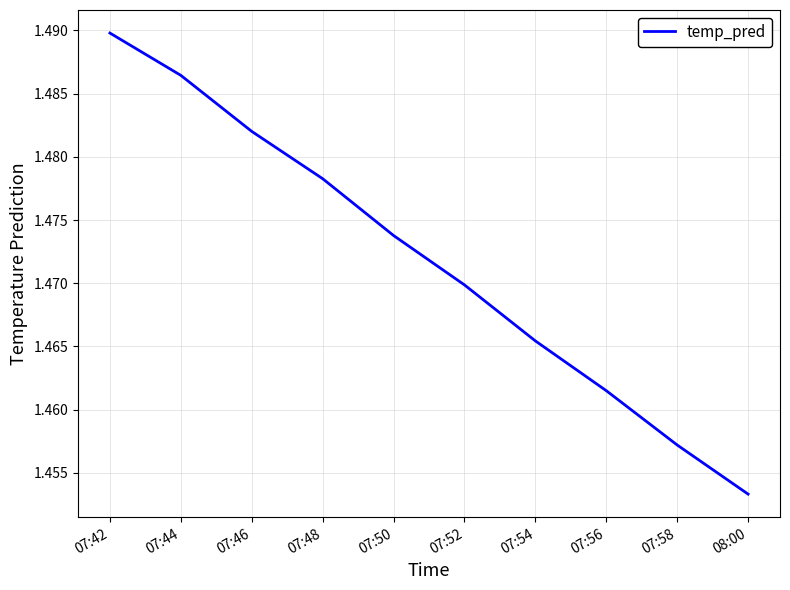

What position from the right is 07:50?

6